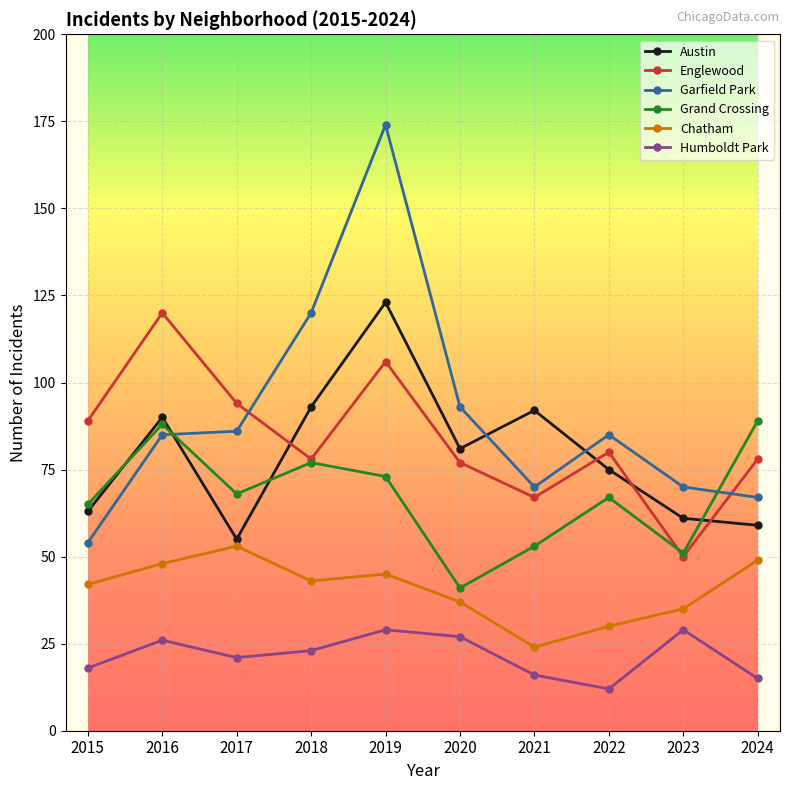

What is the minimum value for Garfield Park?

54